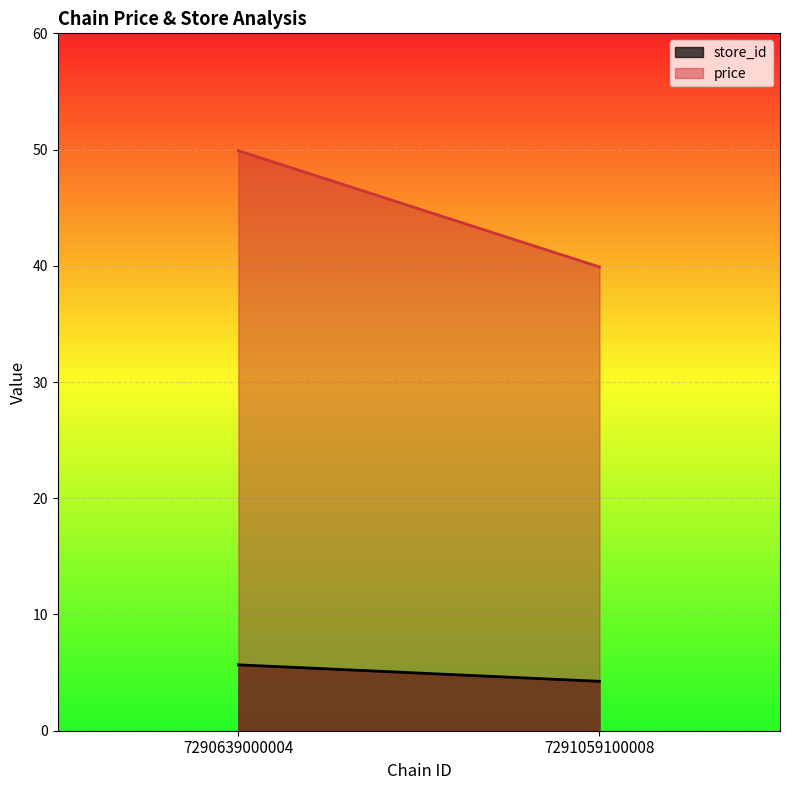

Which series has the largest total across all categories?

price